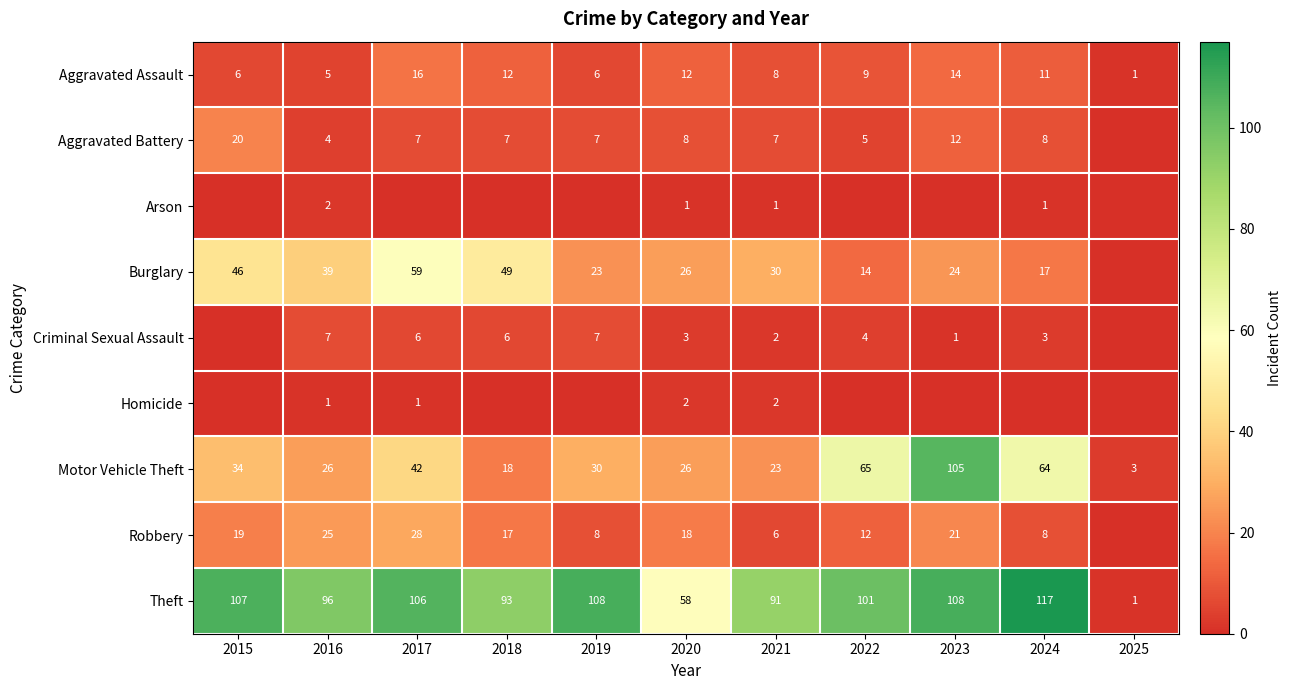

The value of Aggravated Battery at 2023 is 16. True or false?

False